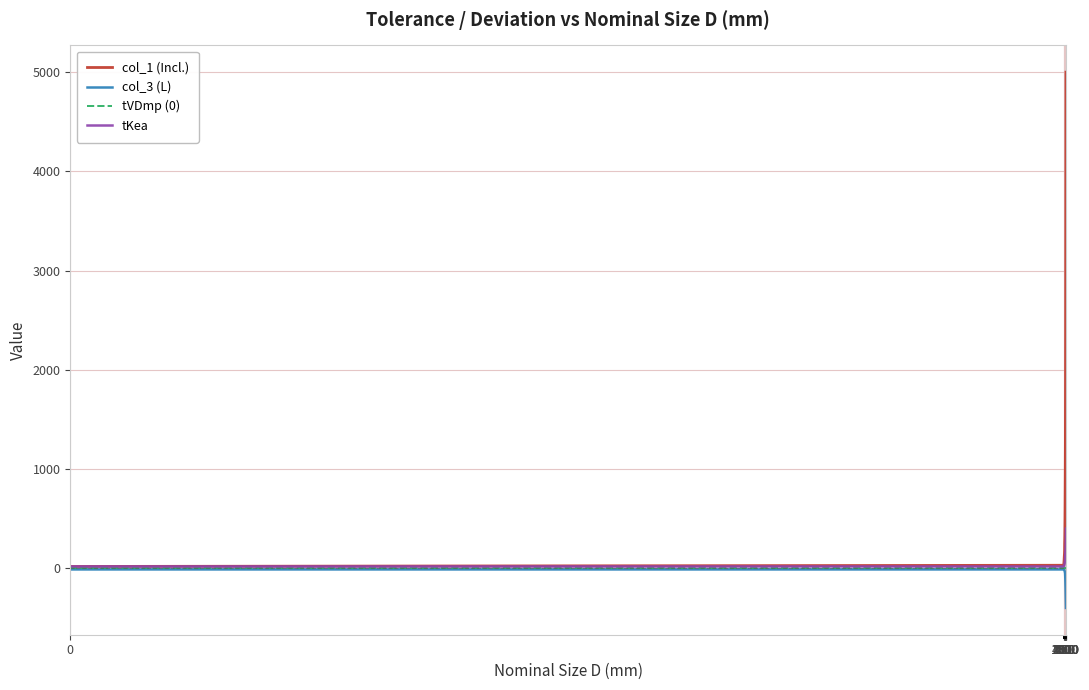

What is the maximum value for tKea?

400